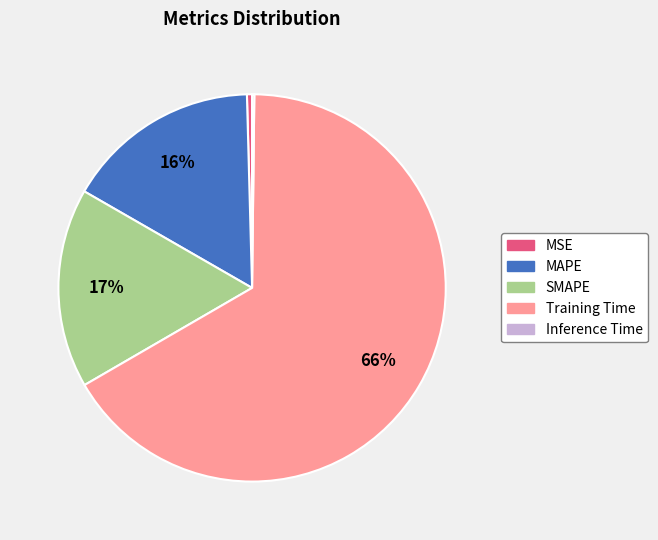

Combined, do Training Time and MAPE account for over 50%?

Yes